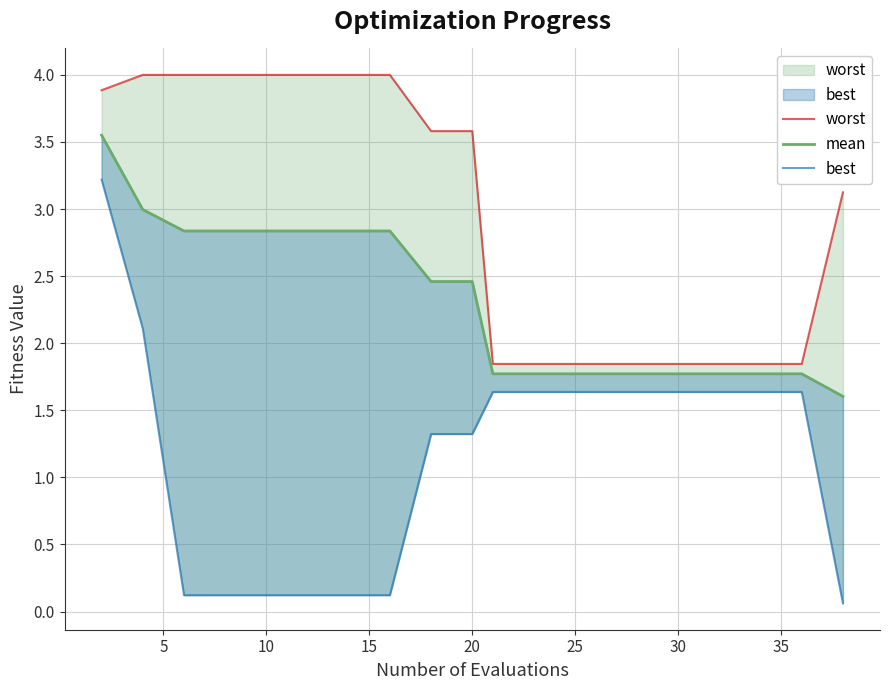

Is the value of best at 9 greater than the value of mean at 25?

No